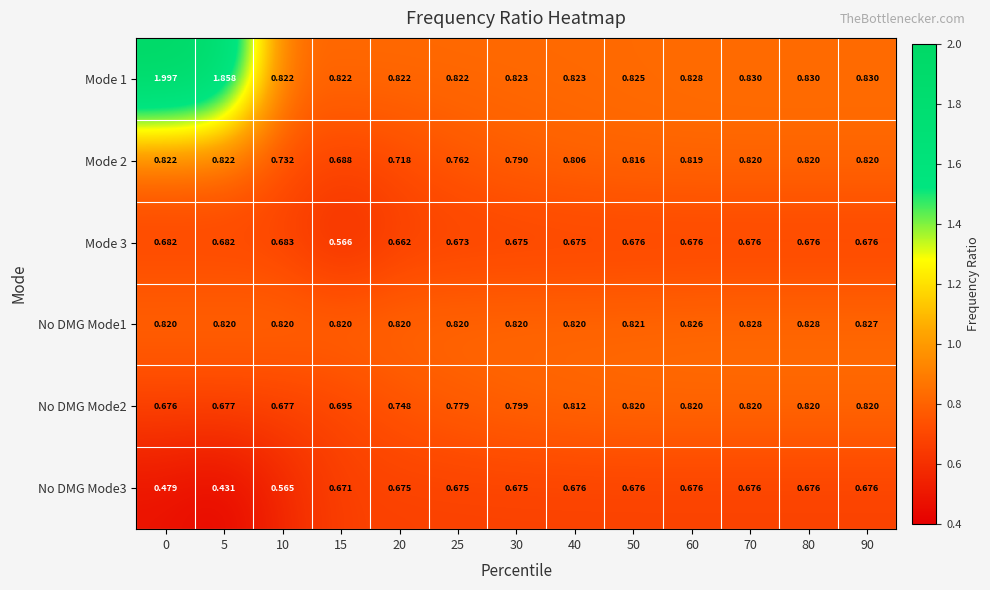

Is the value of Mode 3 at 25 greater than the value of No DMG Mode1 at 70?

No